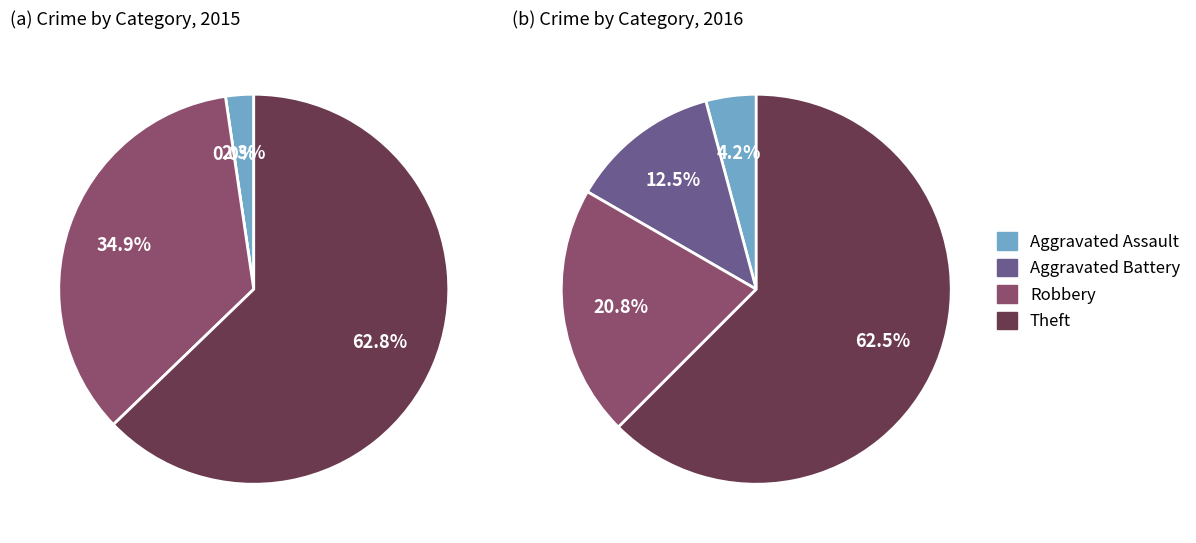

Which series has the largest range (max minus min)?

2015